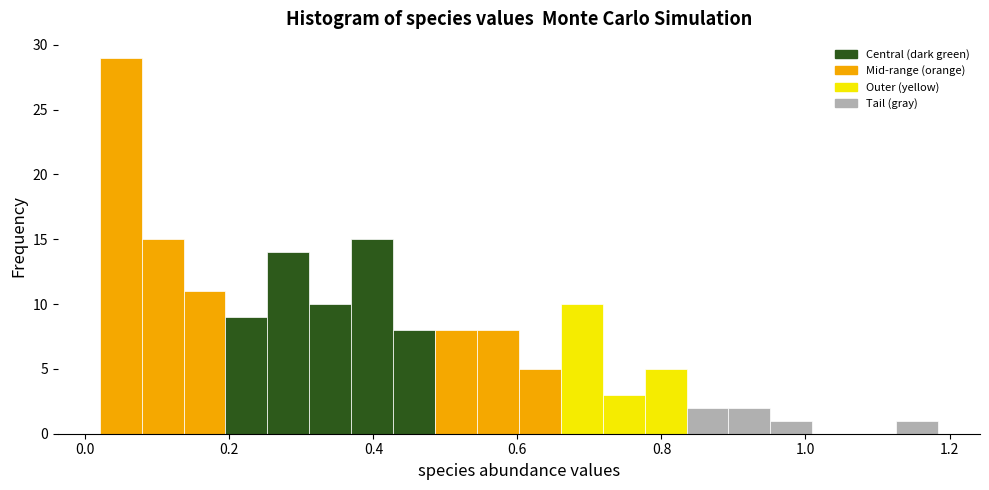

Read against the x-axis, roughly where is the centre of the tallest bar?

0.04